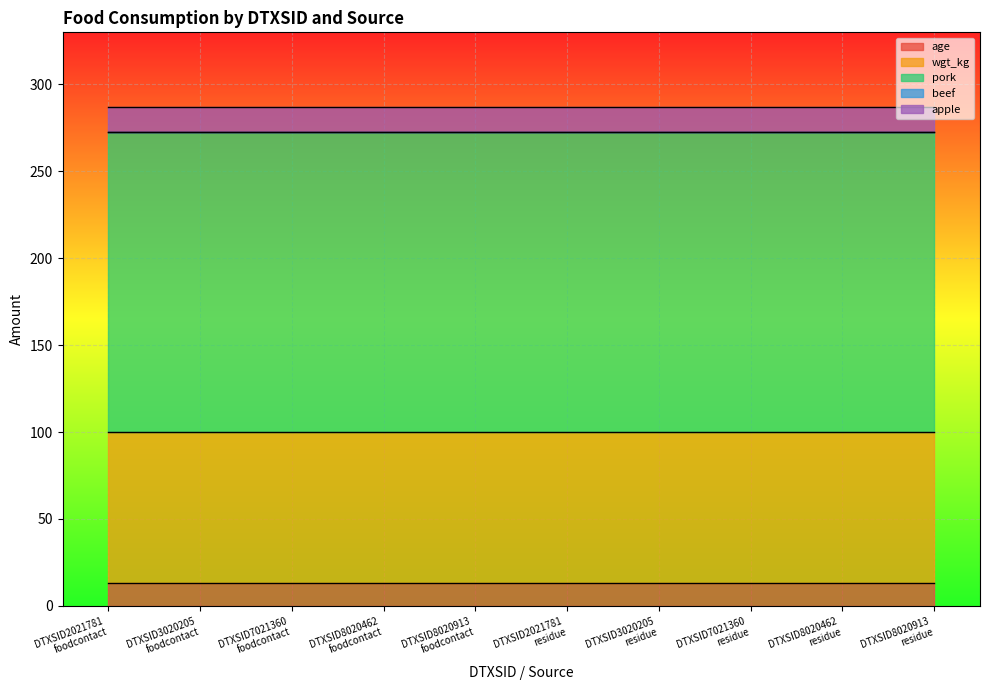

At which category does the chart reach its peak across all series?

DTXSID2021781
foodcontact